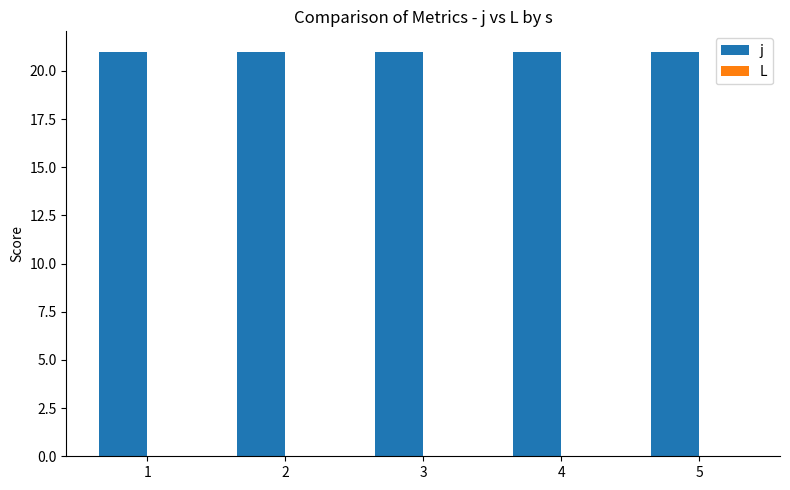

At which category is the sum across all series the highest?

1